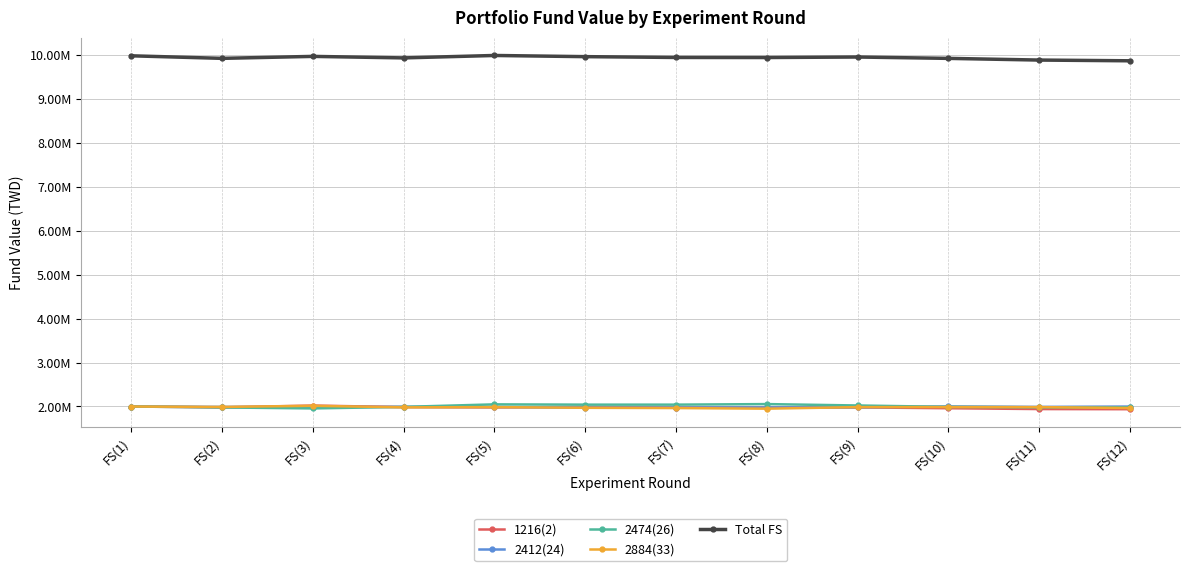

How many interior local valleys does the Total FS series have?

3